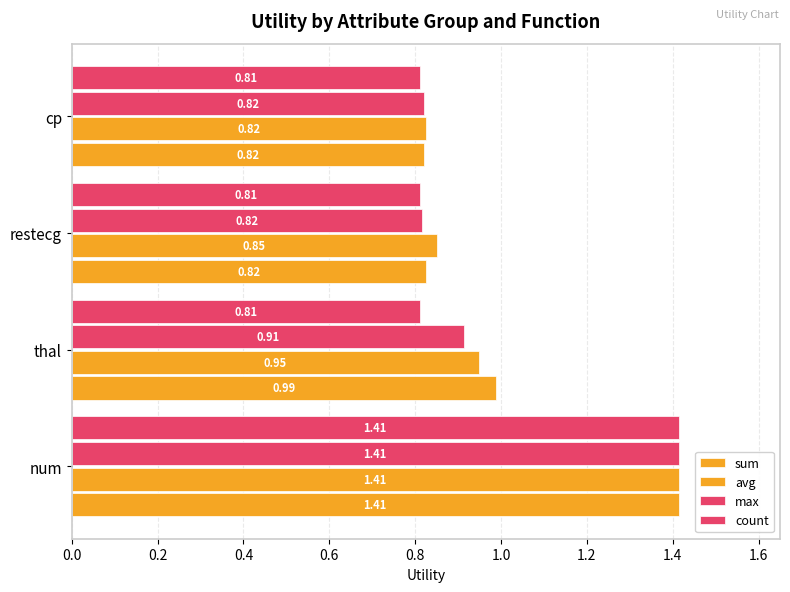

Reading left to right, extract all data points from this chart.

sum: 1.4	1.0	0.8	0.8
avg: 1.4	0.9	0.9	0.8
max: 1.4	0.9	0.8	0.8
count: 1.4	0.8	0.8	0.8